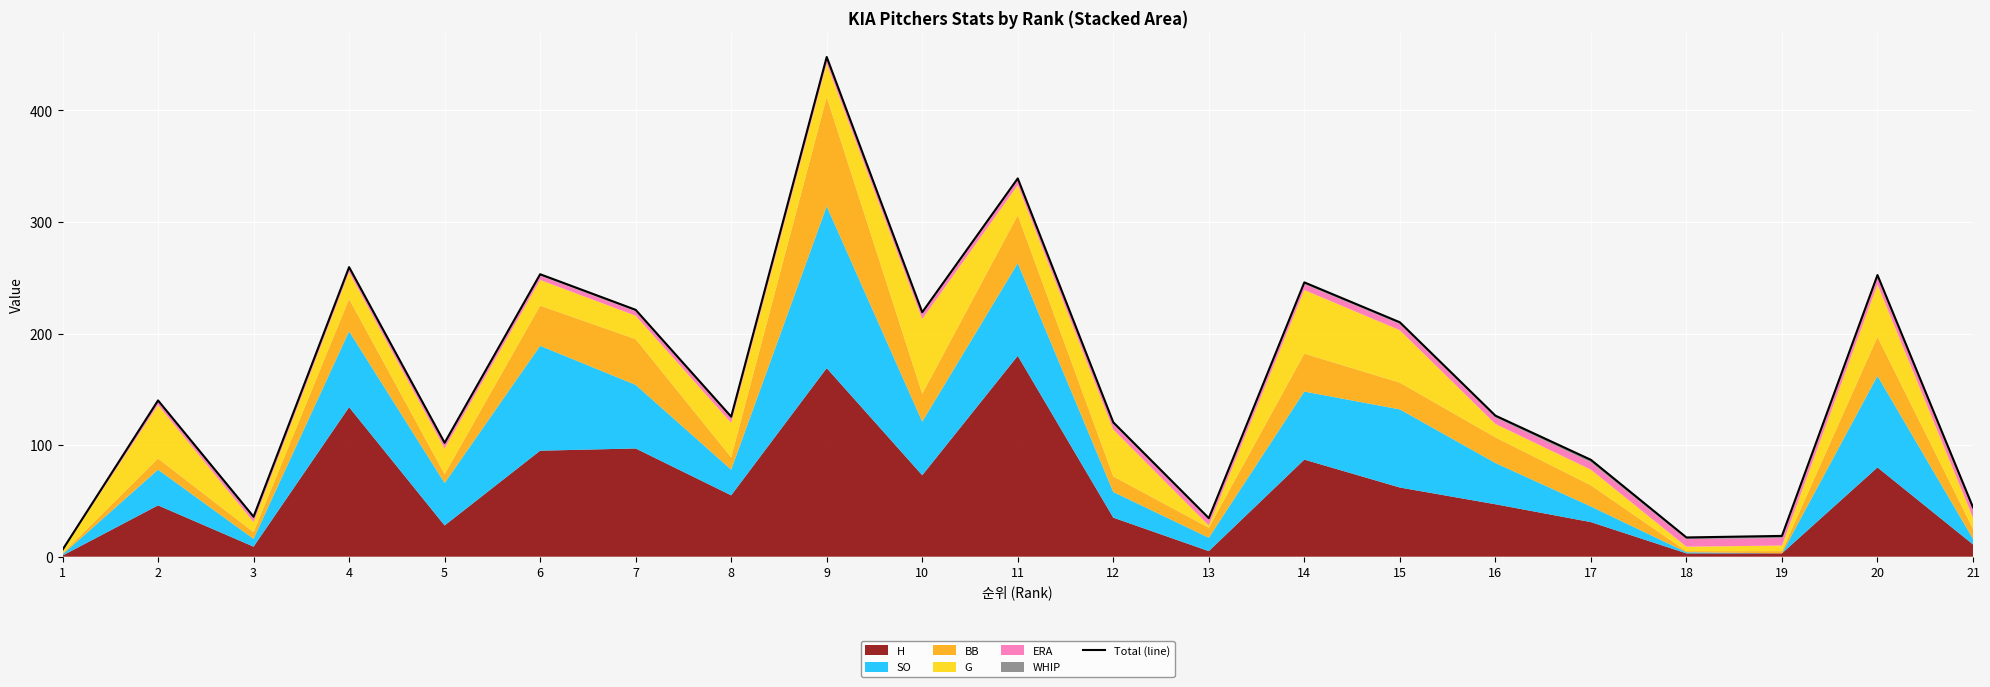

Rank the categories by value from lowest to highest.

1, 18, 19, 13, 3, 21, 17, 5, 12, 8, 16, 2, 15, 10, 7, 14, 20, 6, 4, 11, 9